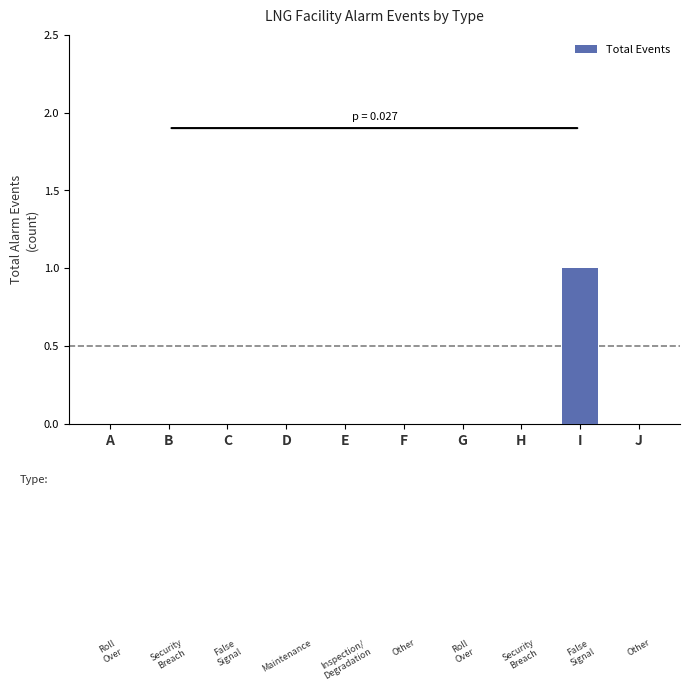

The value at A is 0. True or false?

True